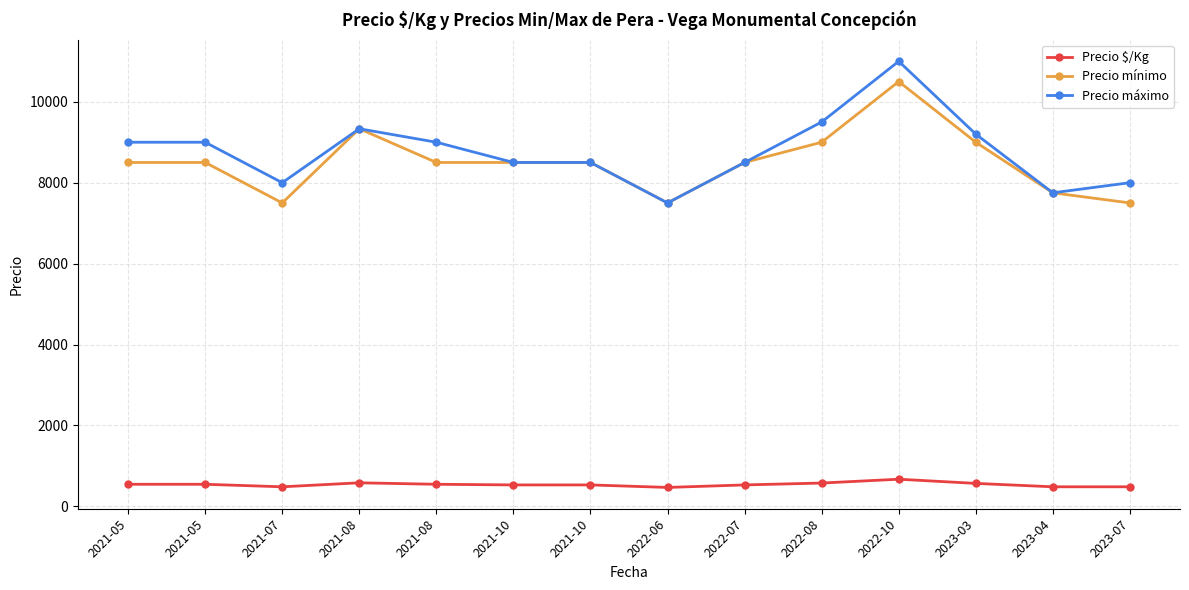

The value of Precio $/Kg at 2021-10 is 160.8. True or false?

False